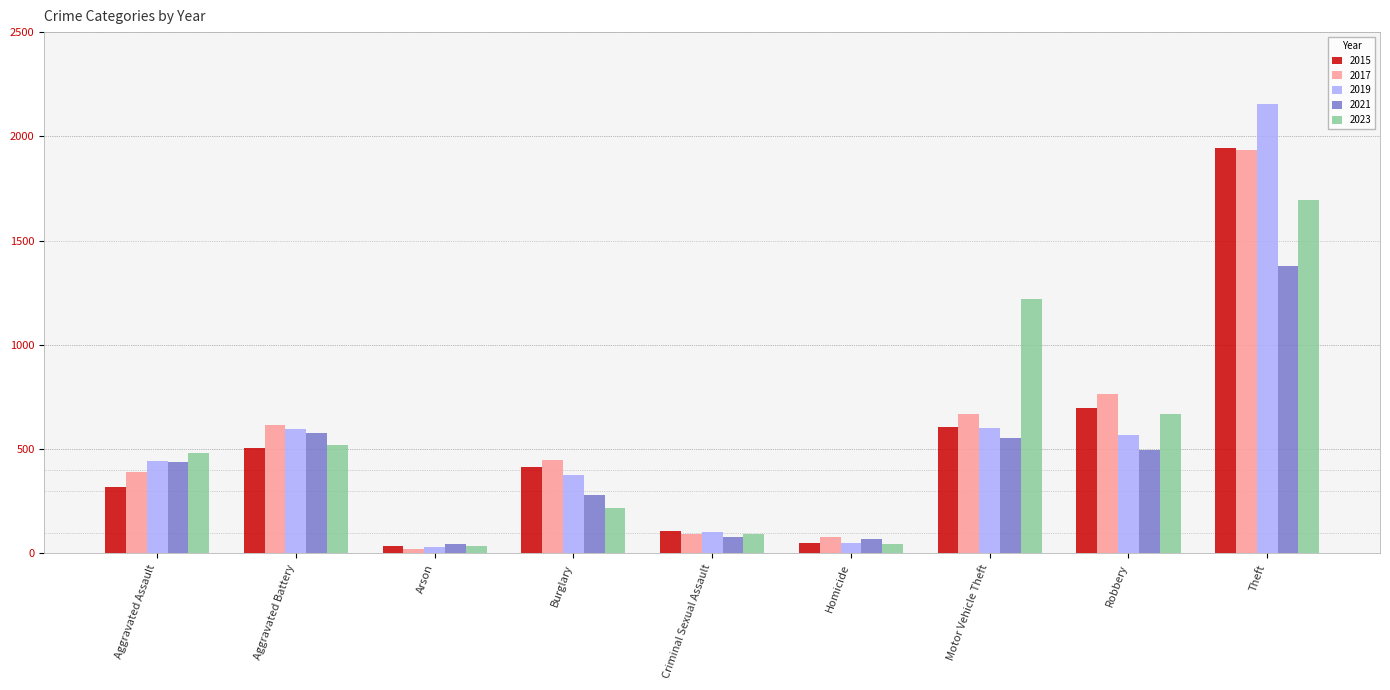

What is the average value of the 2019 series?

547